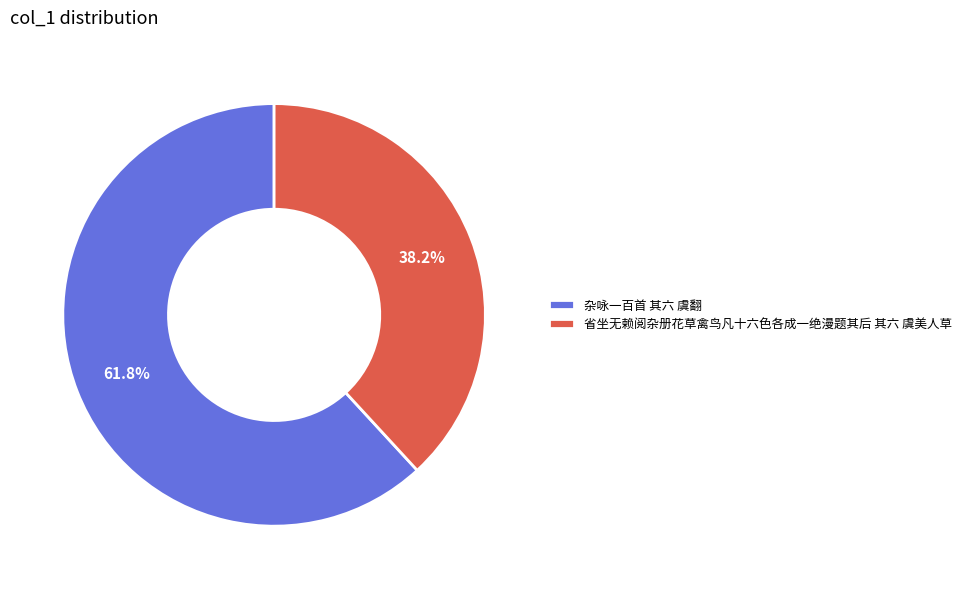

Approximately how many times larger is the value at 杂咏一百首 其六 虞翻 compared to 省坐无赖阅杂册花草禽鸟凡十六色各成一绝漫题其后 其六 虞美人草?

1.6